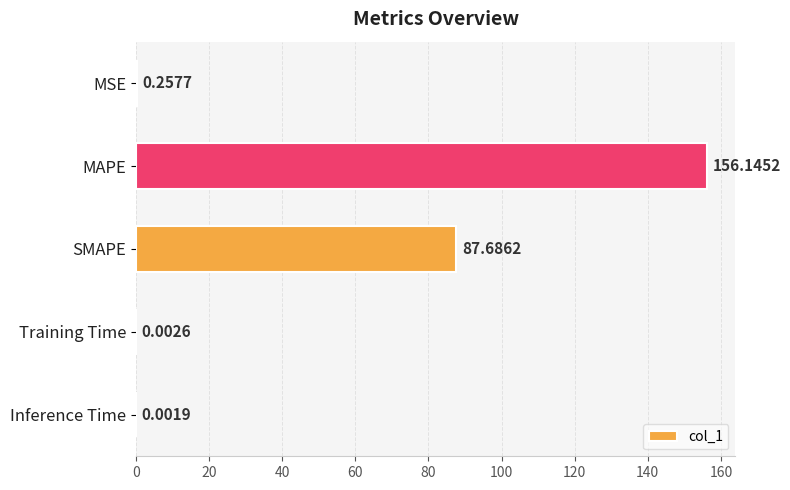

What is the ratio of the value at SMAPE to the value at MAPE?

0.6